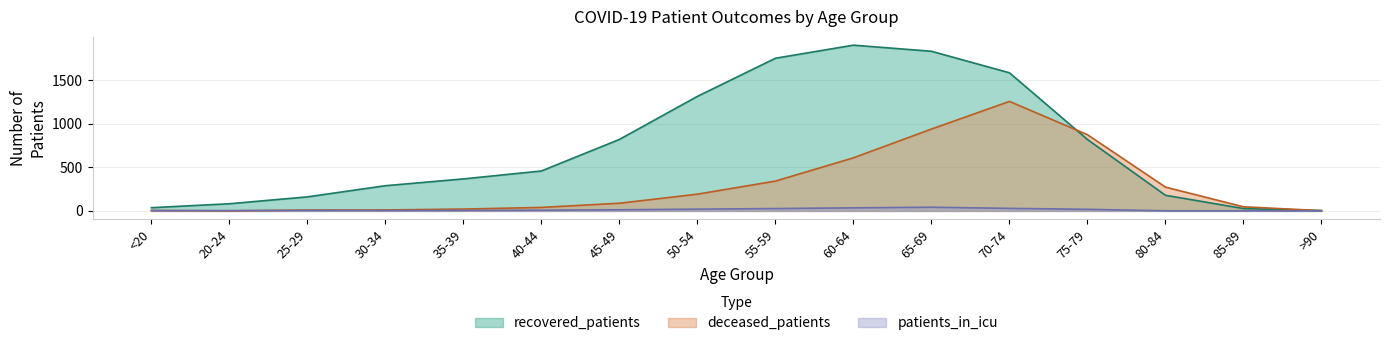

Does the chart have visible grid lines?

Yes